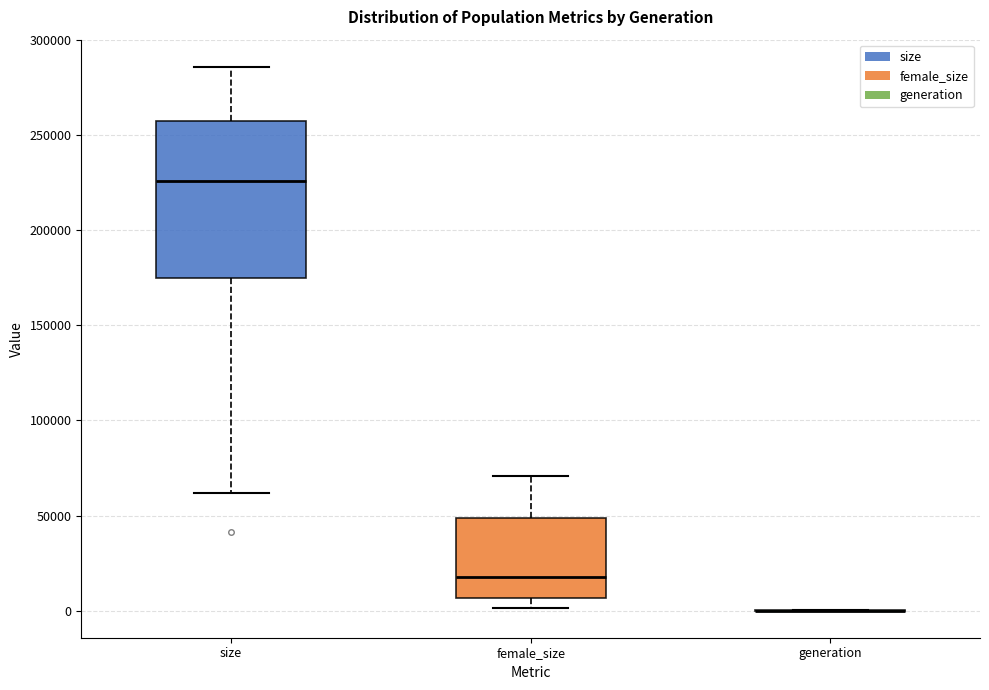

Where is the lower edge of the box for female_size on the y-axis? The values are not printed on the chart, so give them approximately, as read against the axis.

5000